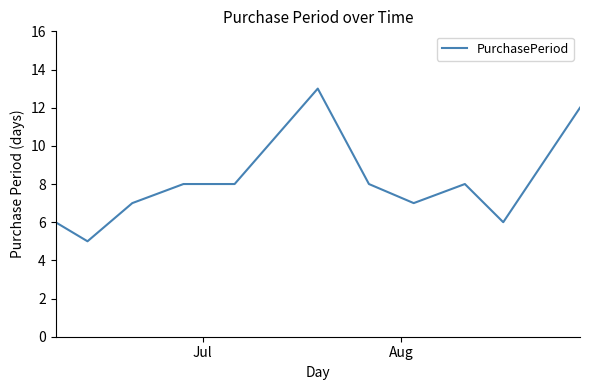

Does the chart have visible grid lines?

No